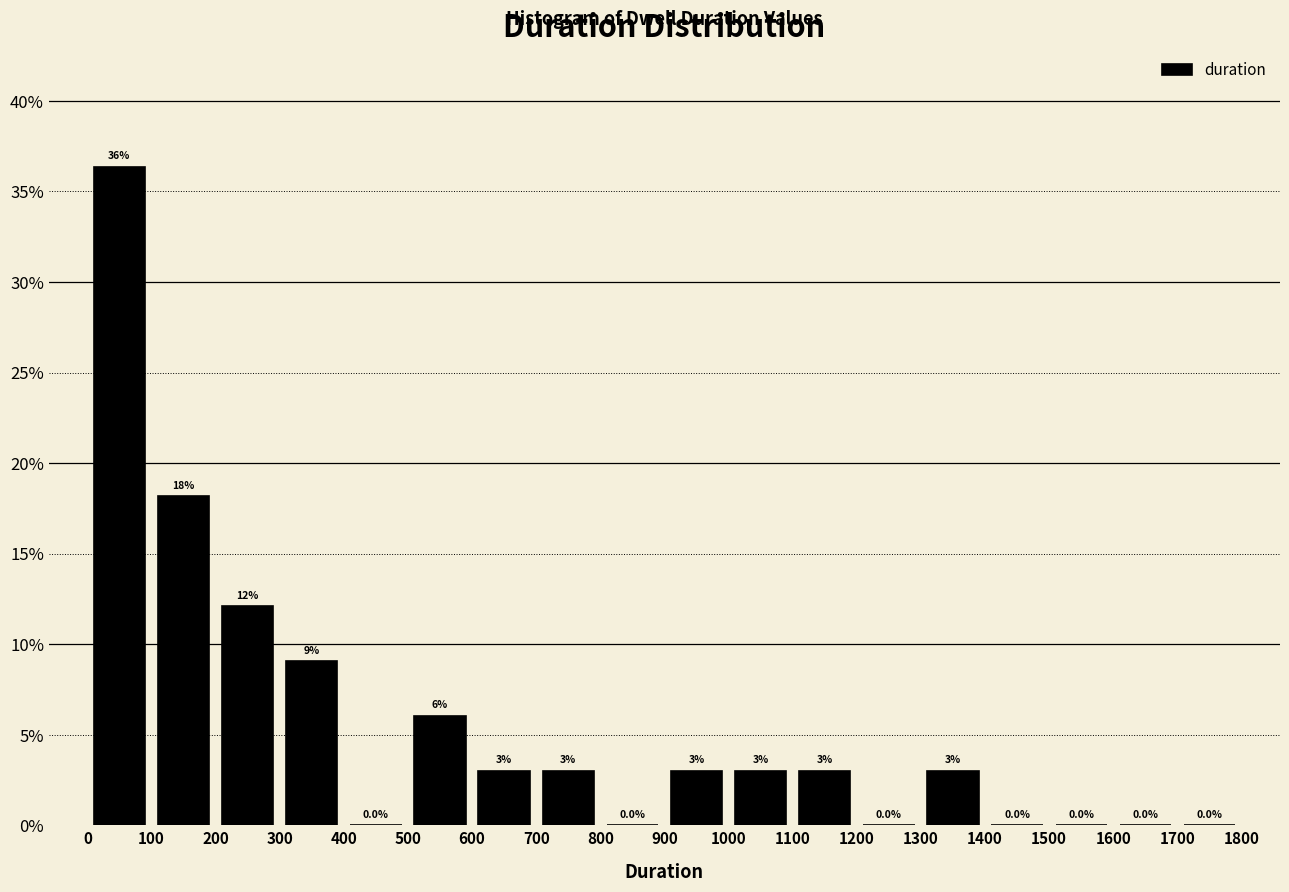

Which range on the x-axis has the tallest bar?

0 to 100